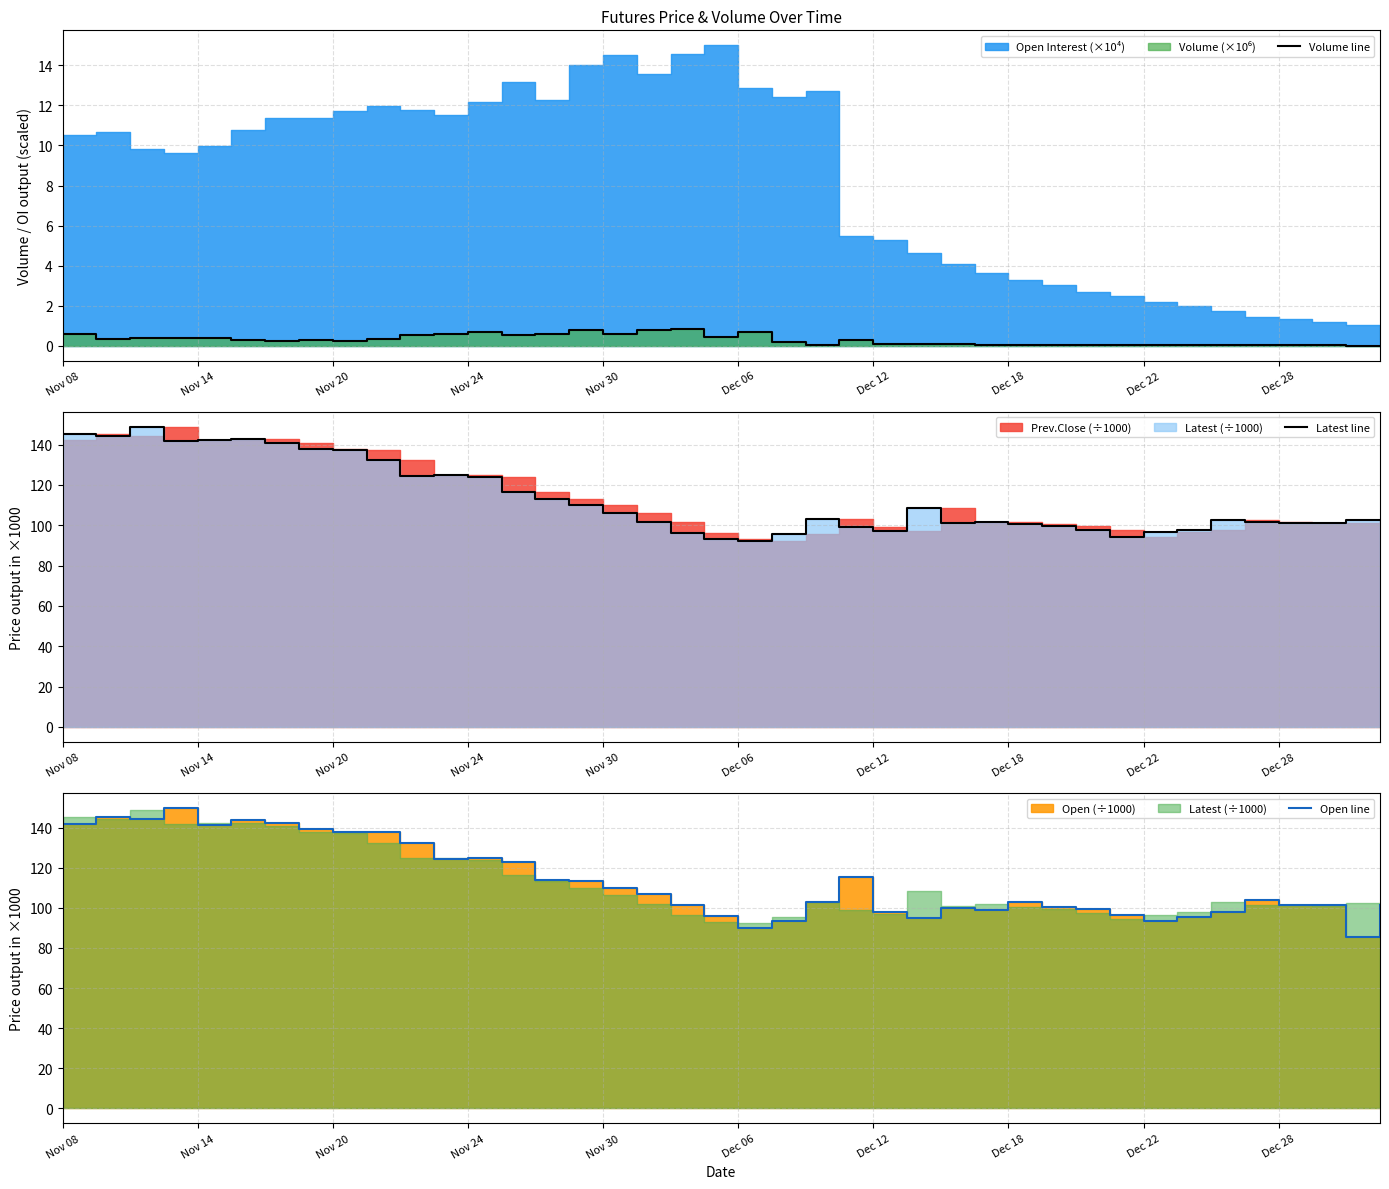

Between 37 and 22, which is larger?

22